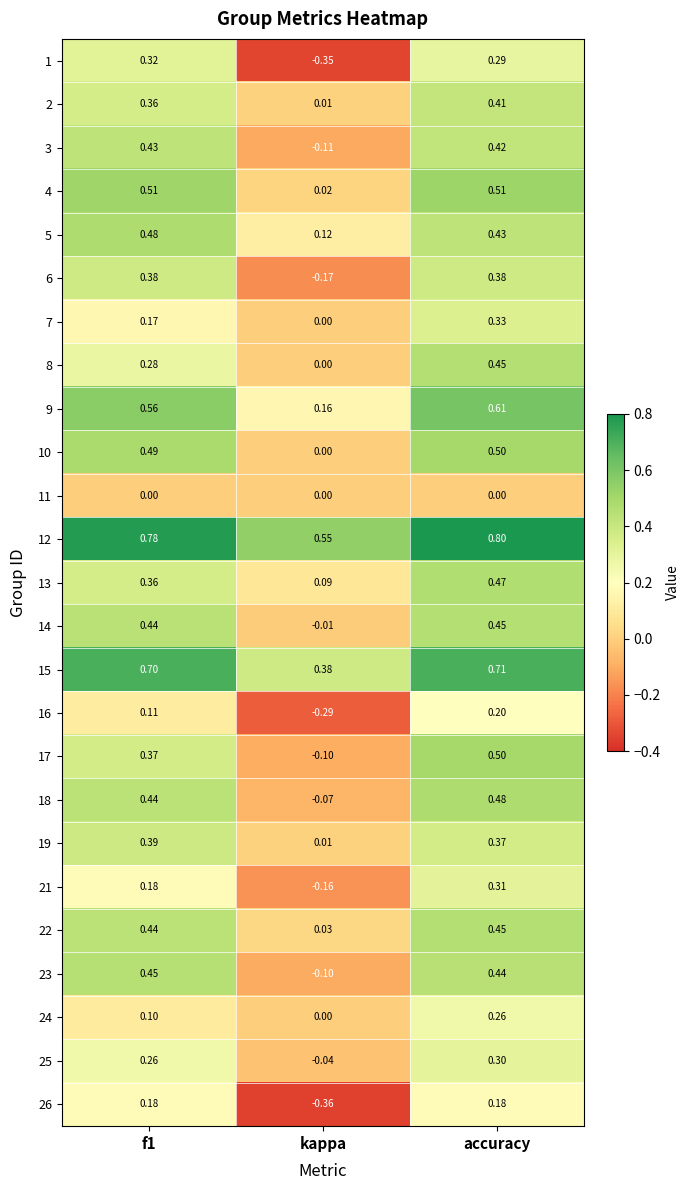

Which label corresponds to the largest value in the chart?

accuracy